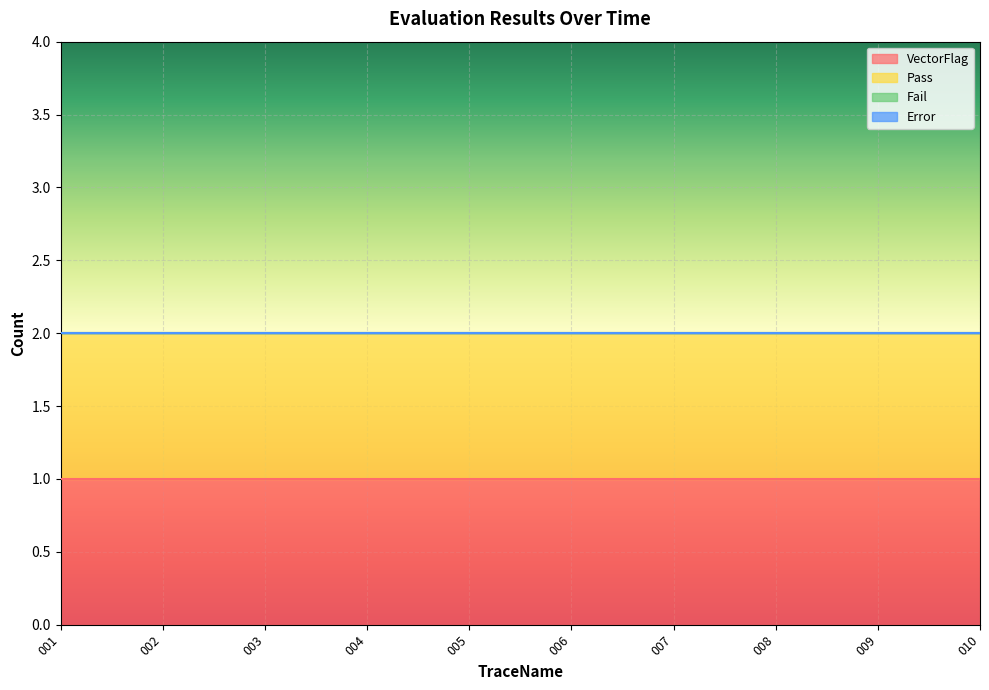

Is the value of Error at 010 greater than the value of Fail at 005?

No